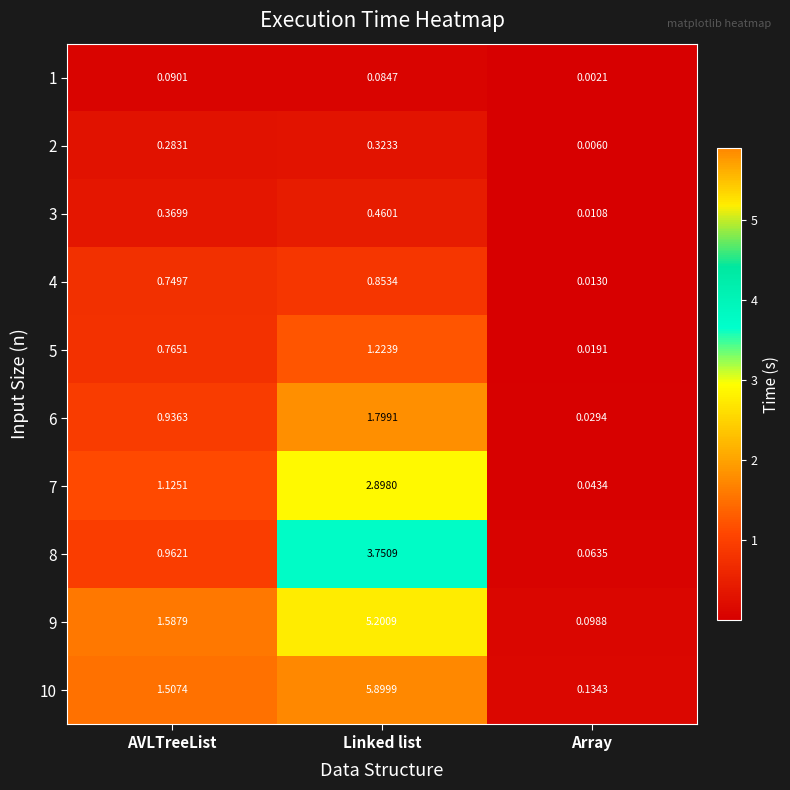

List the labels in order of 2 value, smallest first.

Array, AVLTreeList, Linked list